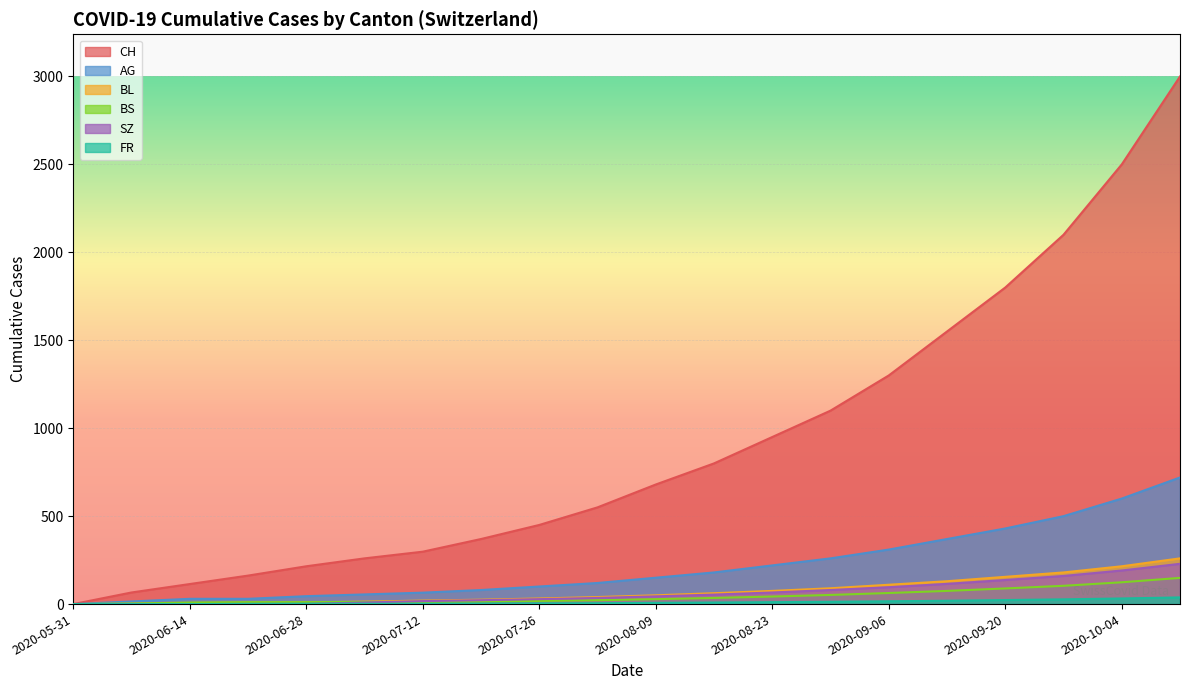

What are all the series names shown in the legend?

CH, AG, BL, BS, SZ, FR